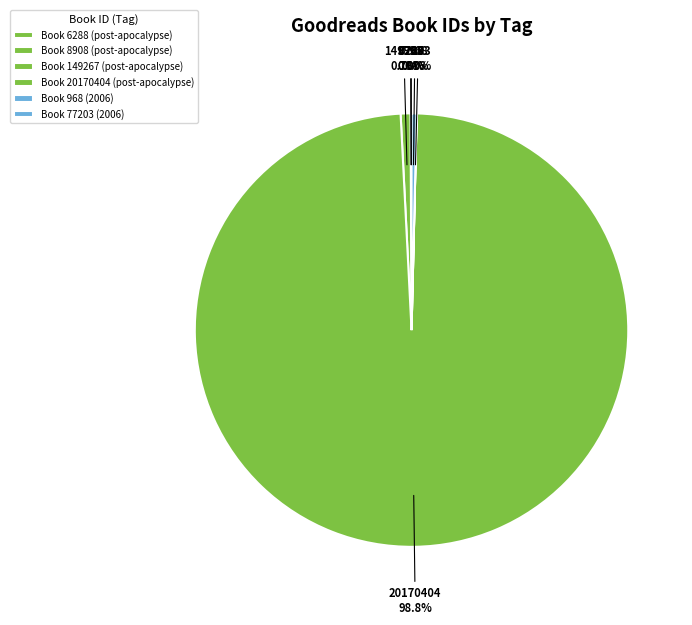

Between 77203 and 20170404, which is larger?

20170404